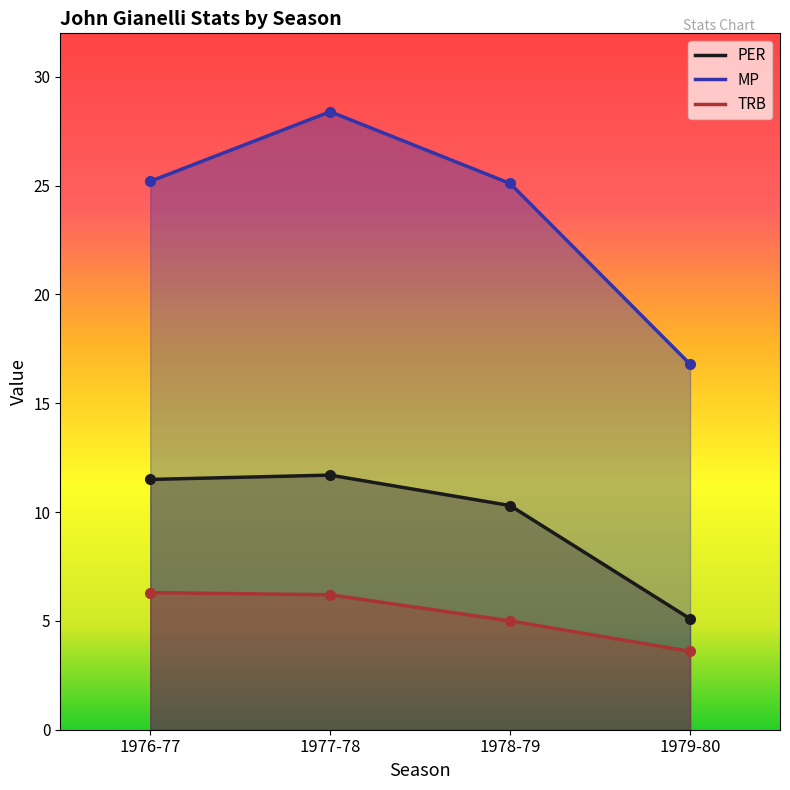

What is the average value of the MP series?

23.9